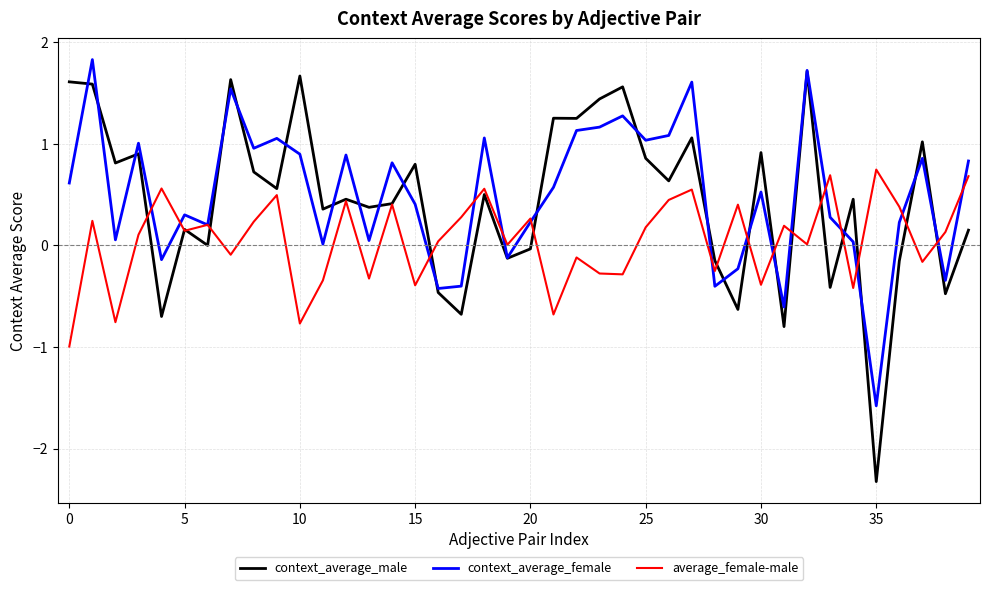

Which series has the largest range (max minus min)?

context_average_male